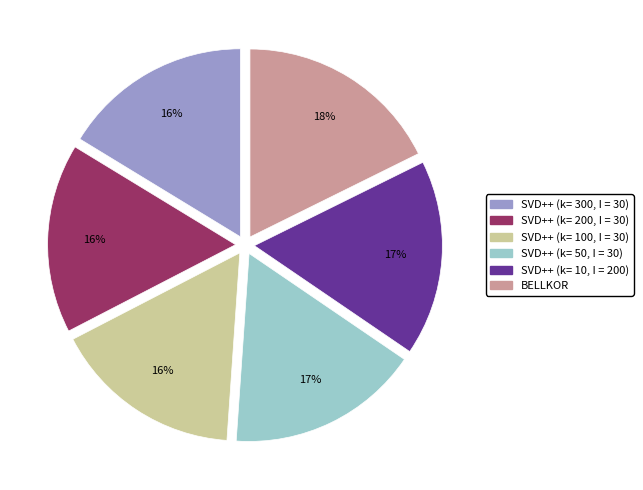

Do SVD++ (k= 200, I = 30) and SVD++ (k= 300, I = 30) together represent more than half of the pie?

No